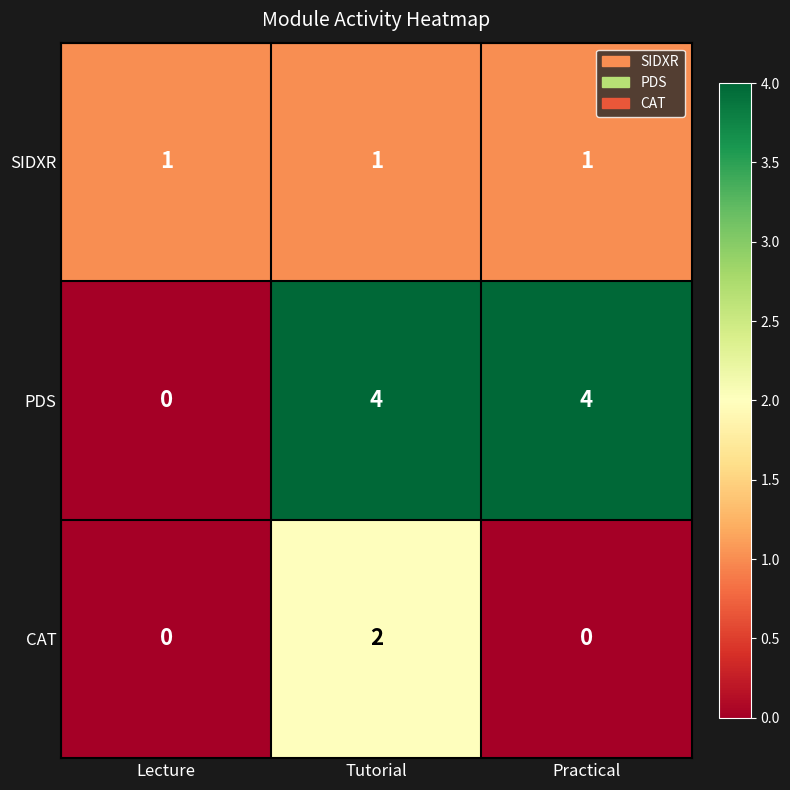

How many data points in CAT are above 0?

1